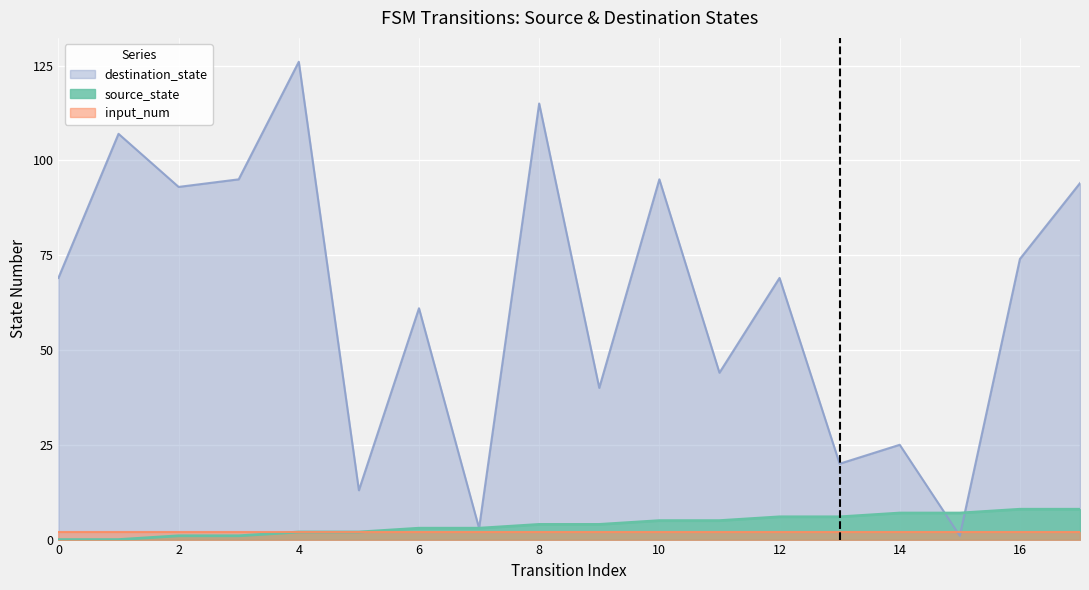

What is the value of the source_state point at the 11th from the left?

5